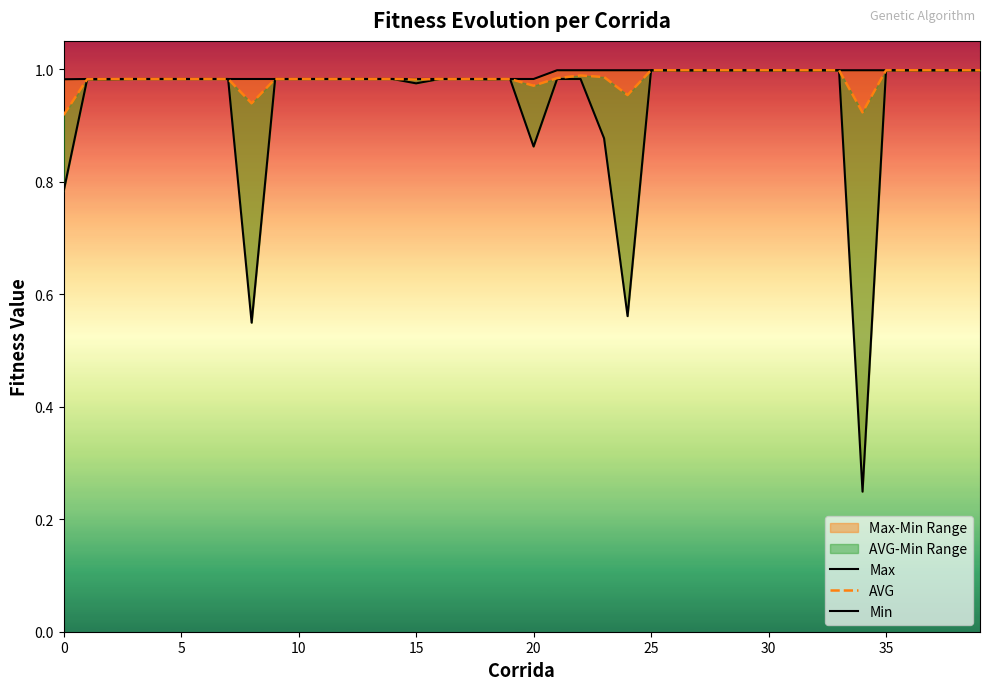

At which label does AVG reach its peak?

25